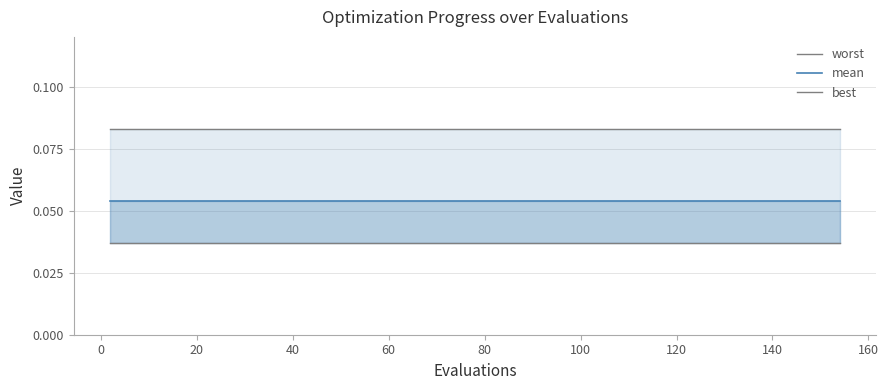

Rank the series at 140 from highest to lowest value.

worst, mean, best